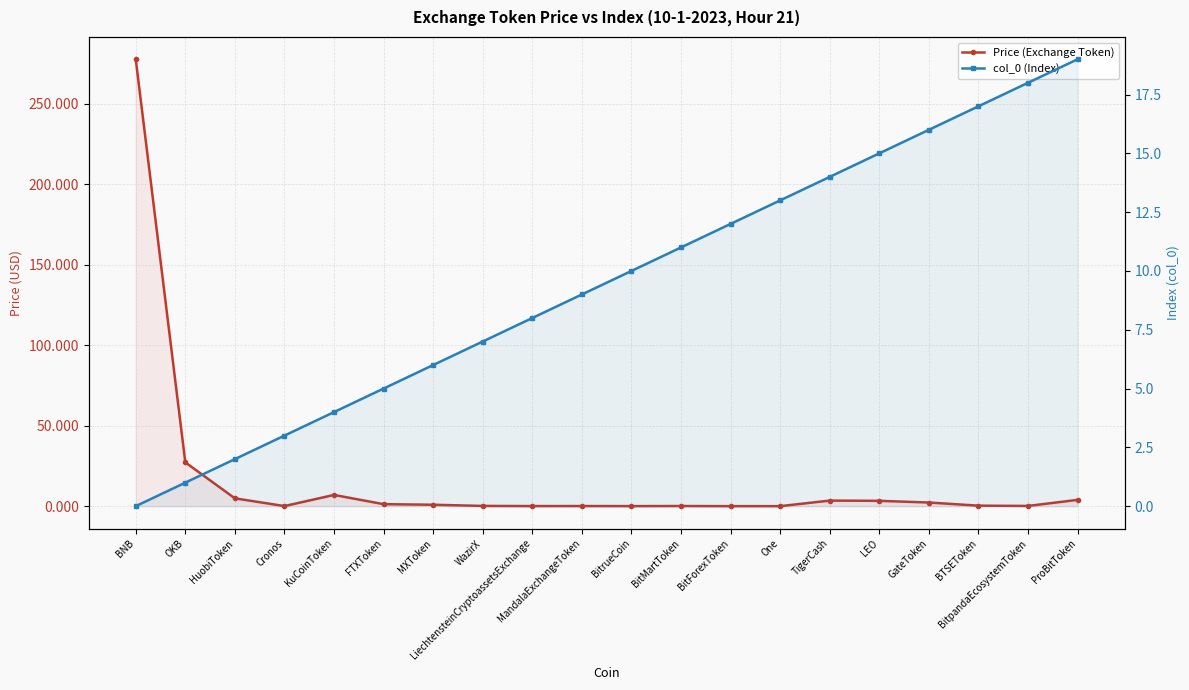

Which label corresponds to the smallest value in the chart?

BNB